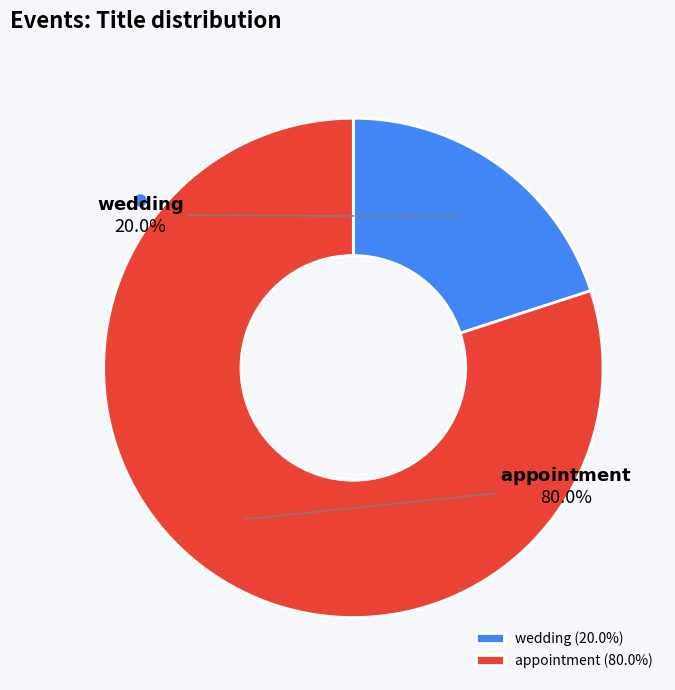

Combined, what portion of the pie is appointment and wedding?

100.0%